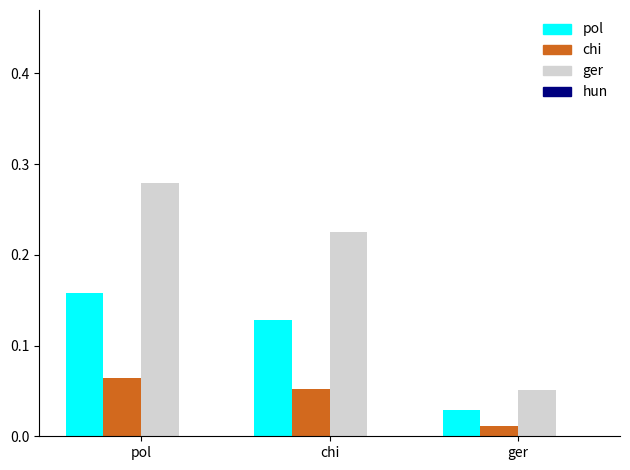

What is the label of the 2nd bar from the left?

chi